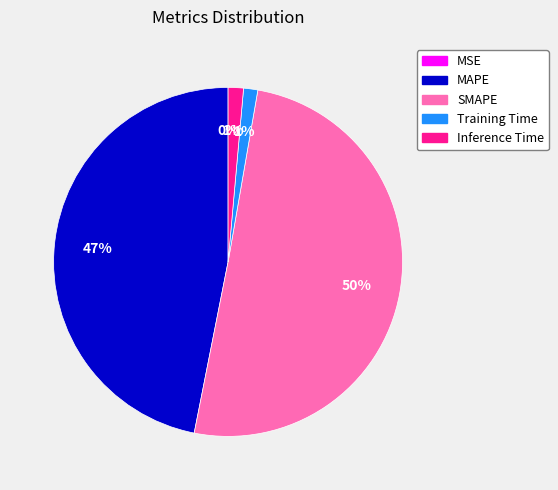

Is it true that Inference Time is 1% of the pie?

True